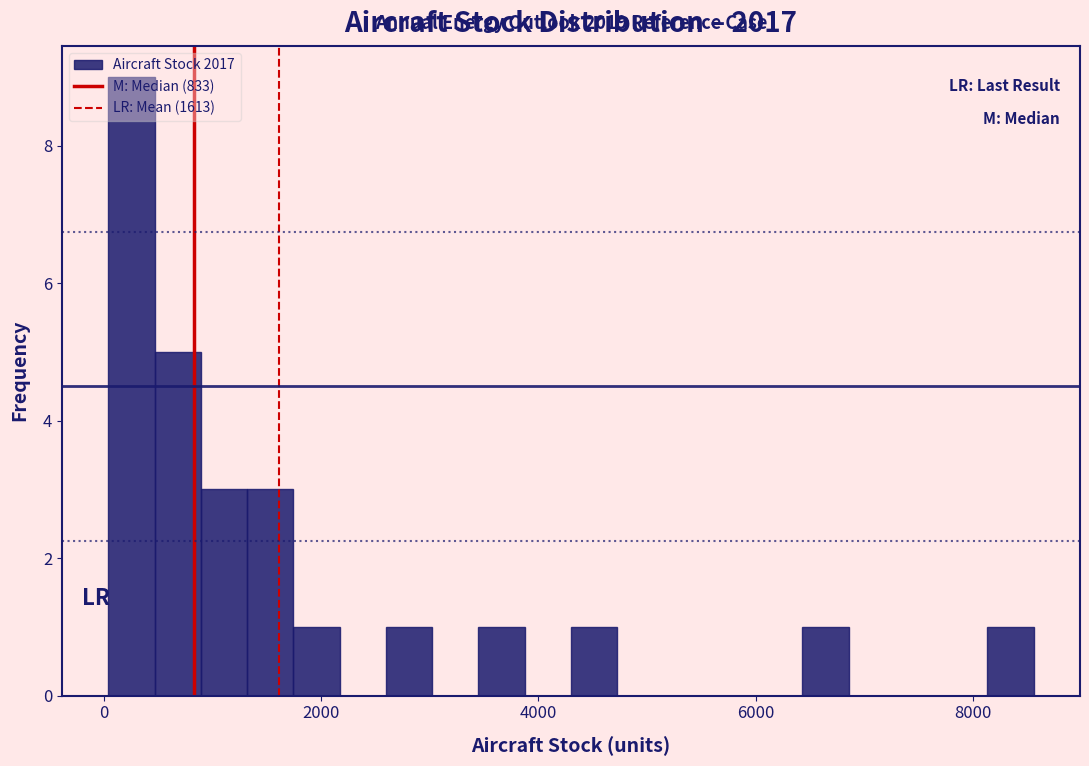

Around what value on the x-axis is the tallest bar? Give the approximate position of its centre, as read against the axis.

200